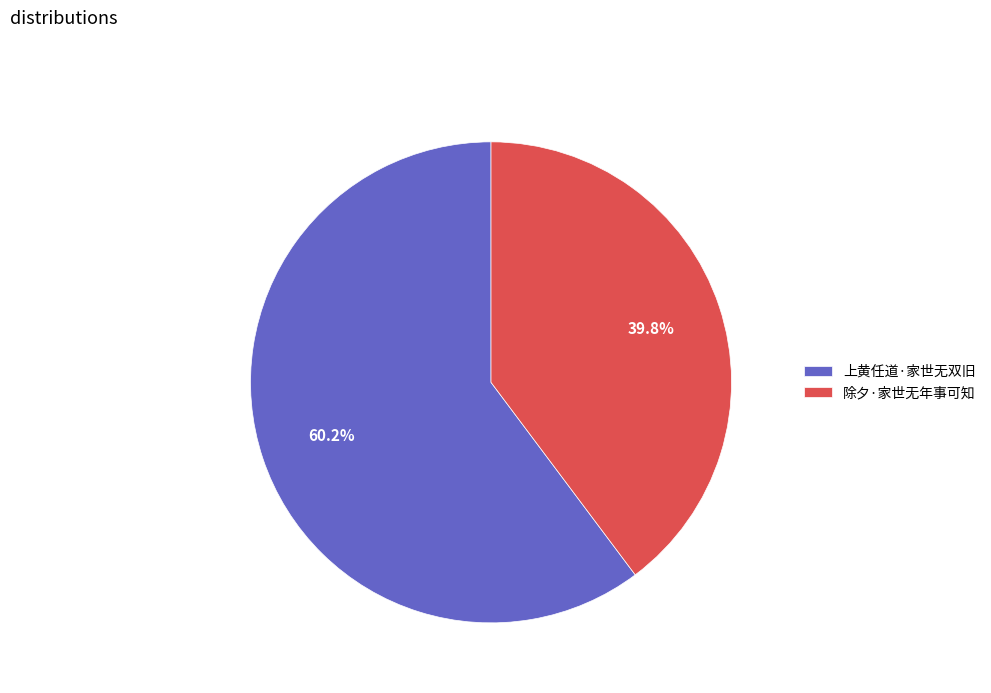

To the nearest percent, what is the combined percentage of 上黄任道·家世无双旧 and 除夕·家世无年事可知?

100%